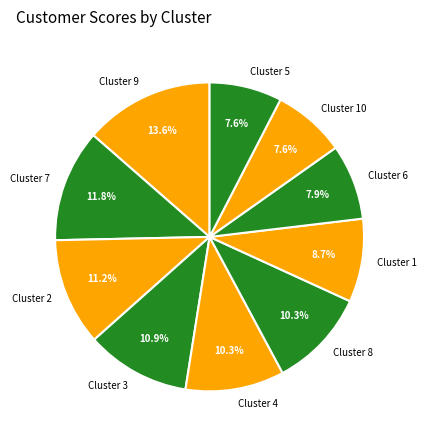

Approximately how many times larger is the value at Cluster 8 compared to Cluster 6?

1.3